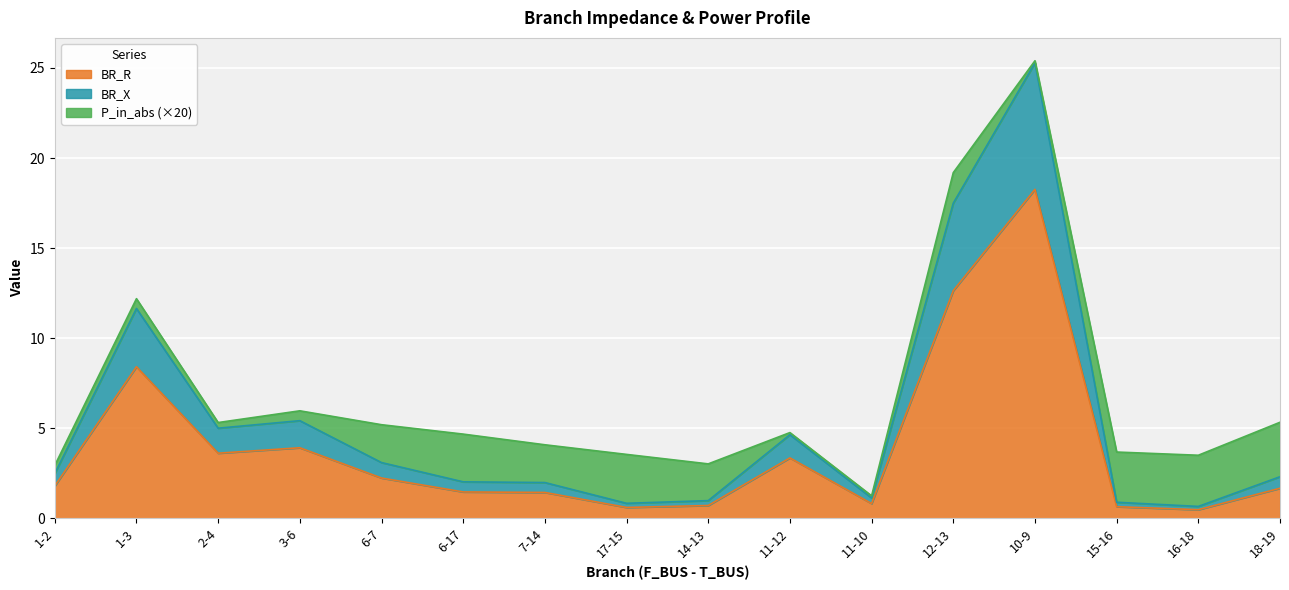

Does the chart display data point markers on the line(s)?

No